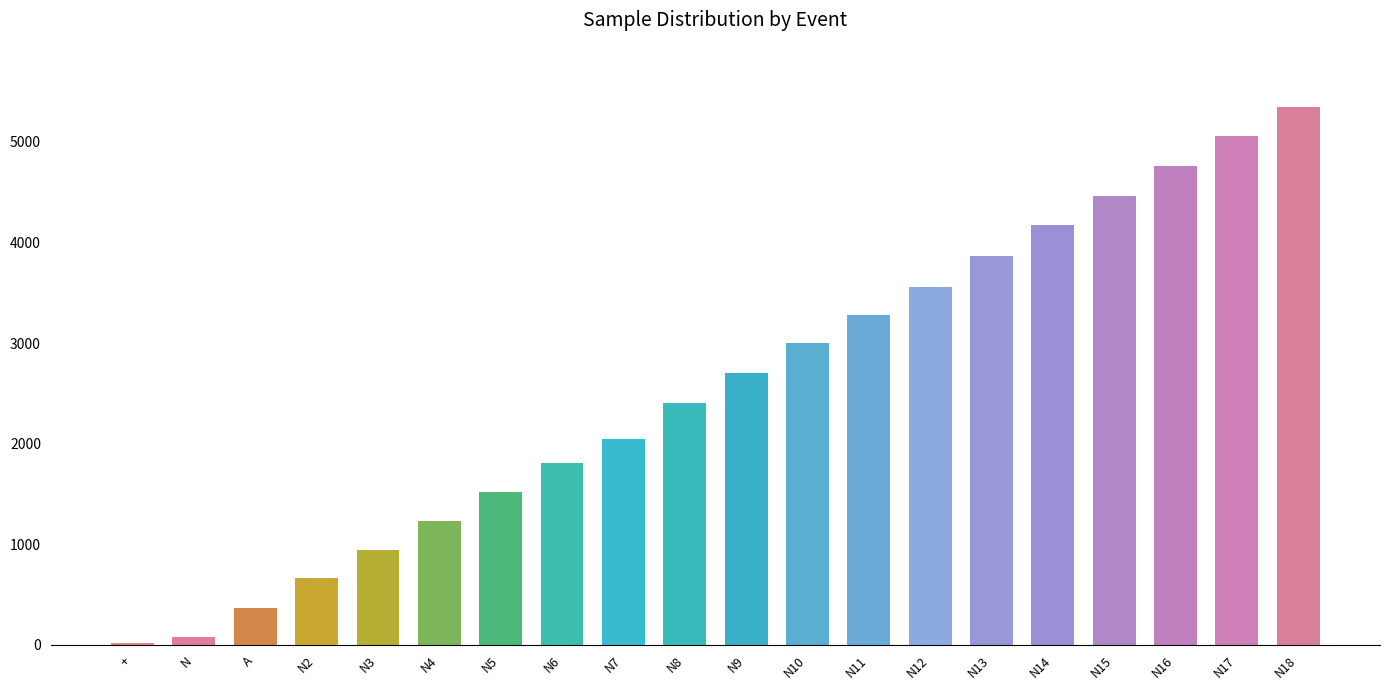

What is the smallest value displayed?

18